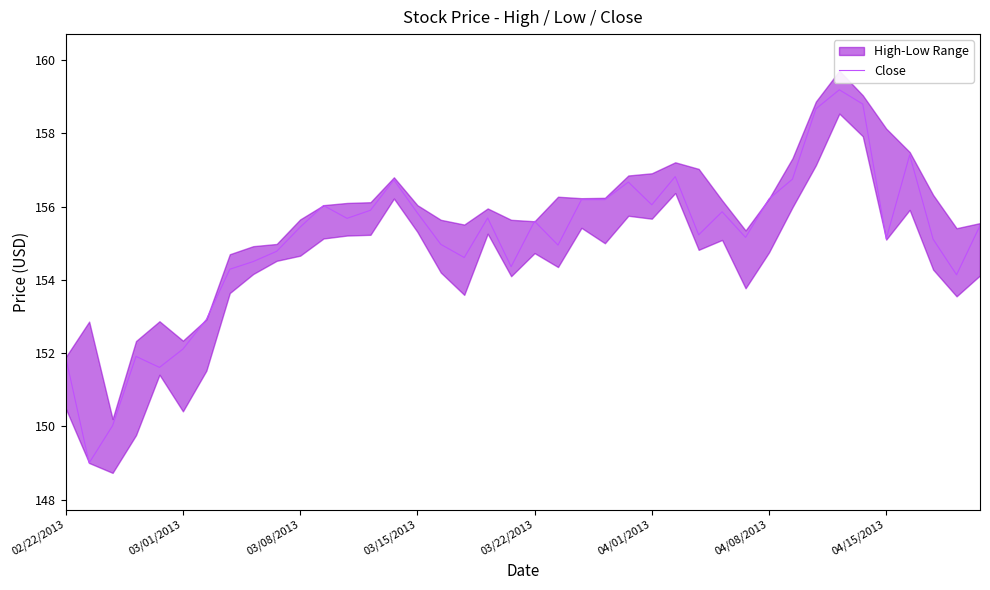

Does the chart have visible grid lines?

No